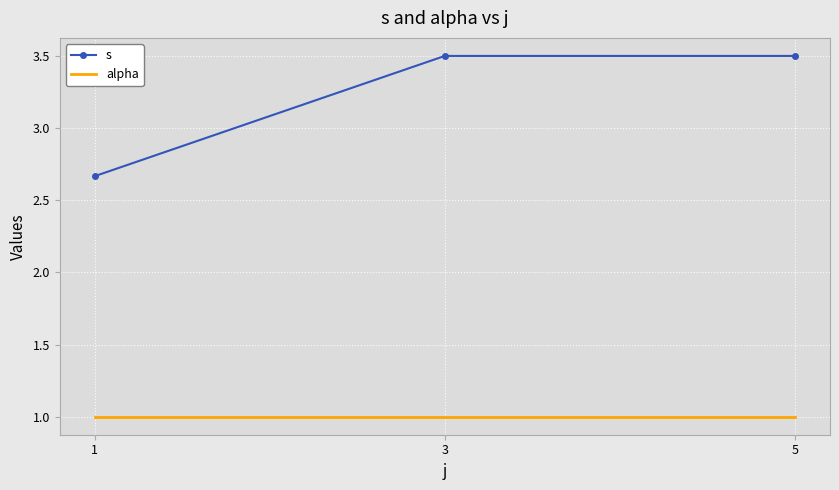

What is the spread (max minus min) of values at 5?

2.5